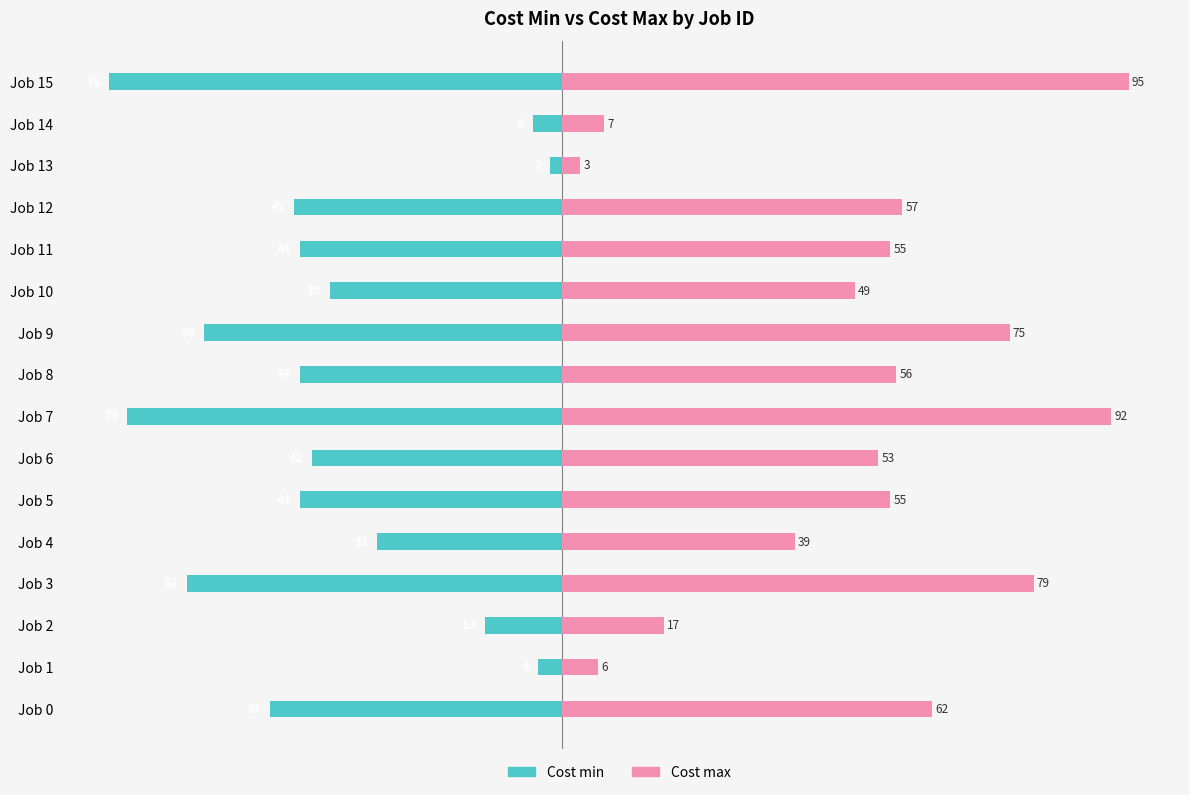

Which series has the largest range (max minus min)?

Cost max